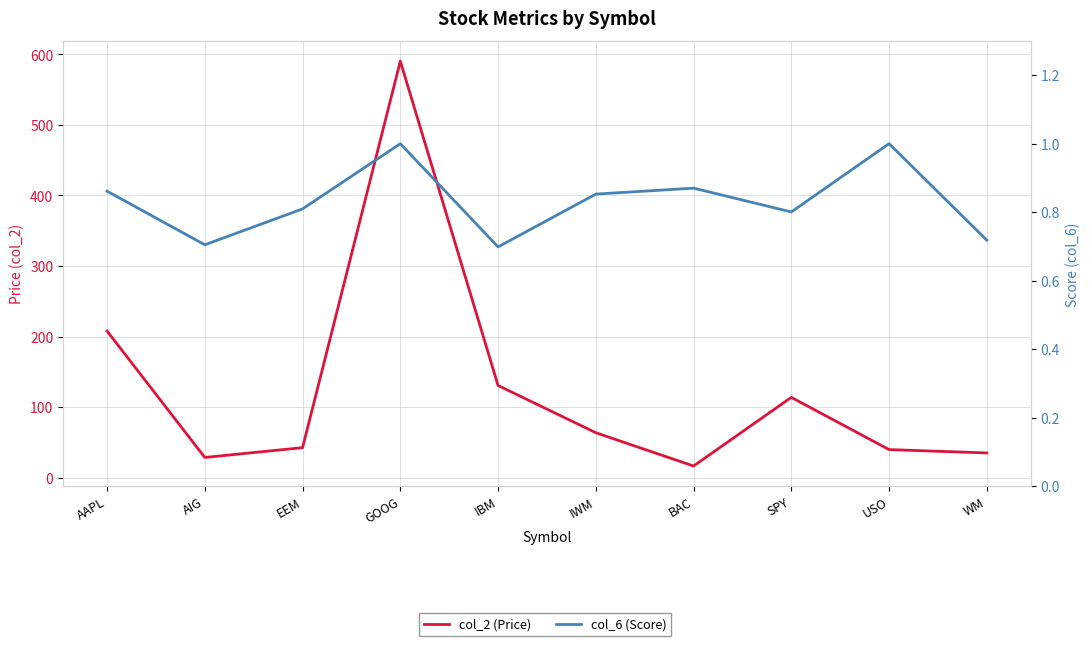

At which label is col_2 (Price) closest to 303?

AAPL